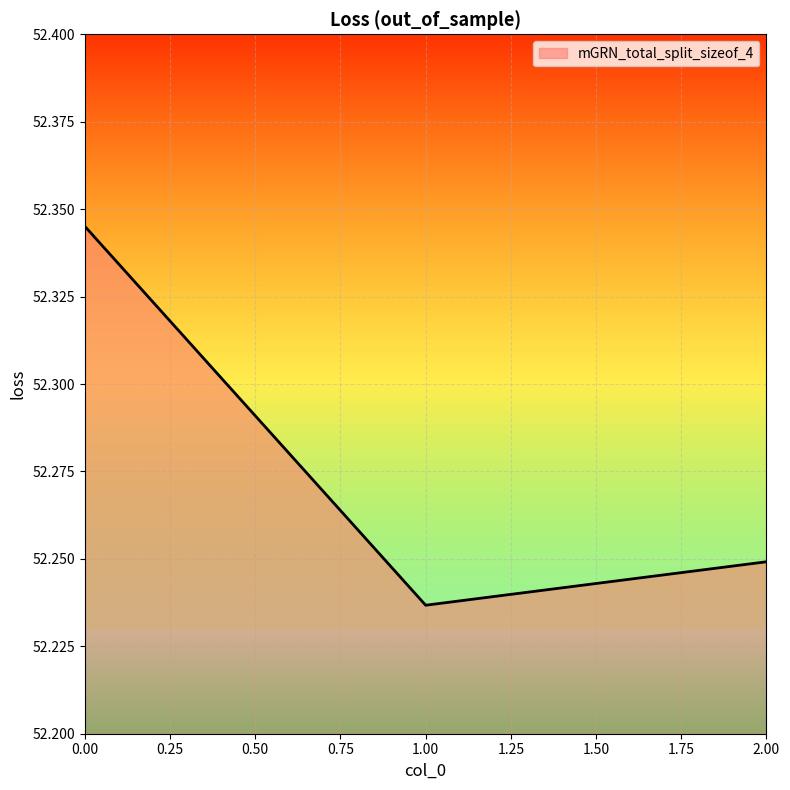

Which label corresponds to the smallest value in the chart?

1.00